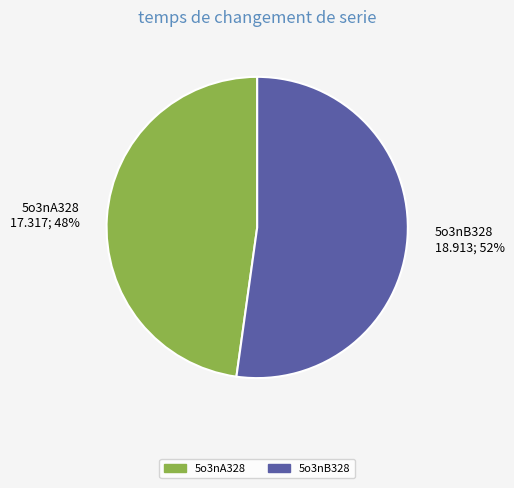

Is the sum of 5o3nA328 and 5o3nB328 greater than half?

Yes